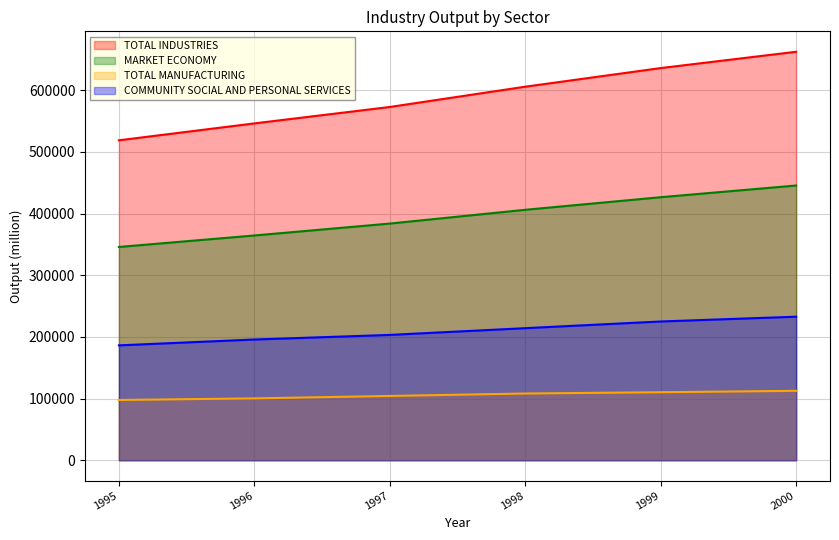

List the series in order of their overall mean, lowest first.

TOTAL MANUFACTURING, COMMUNITY SOCIAL AND PERSONAL SERVICES, MARKET ECONOMY, TOTAL INDUSTRIES